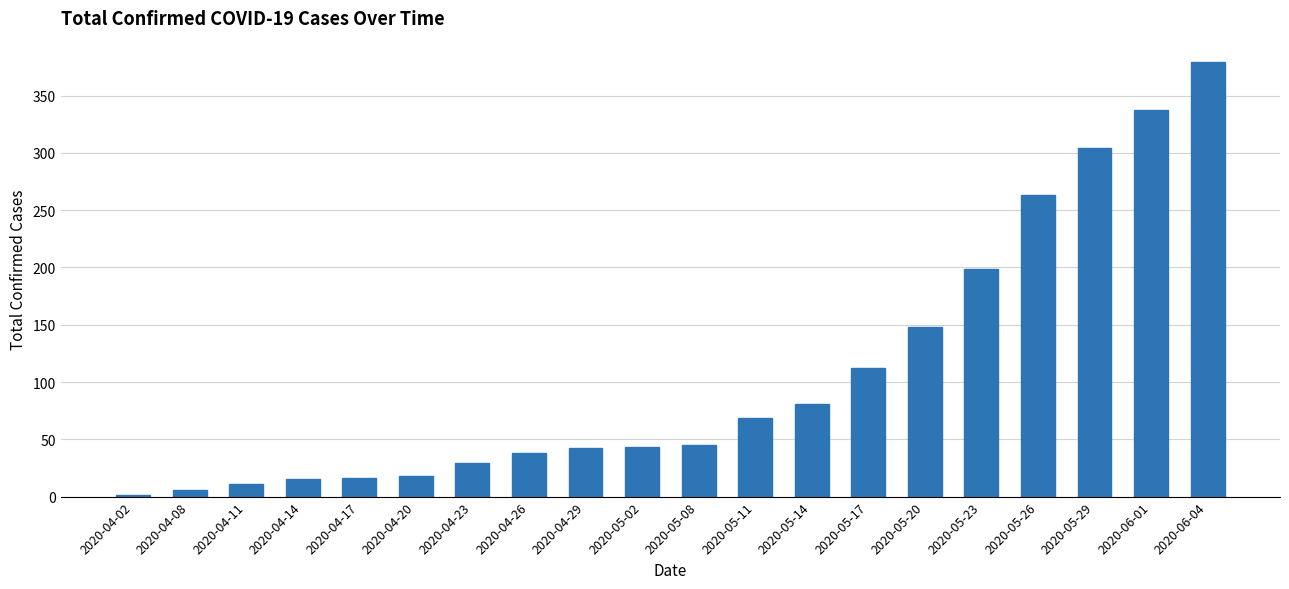

The chart shows a value of 89 at 2020-05-26. True or false?

False